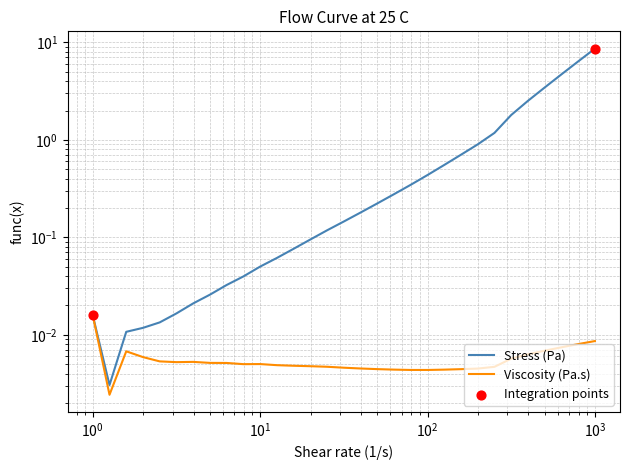

Which series reaches the minimum Y coordinate?

Viscosity (Pa.s)